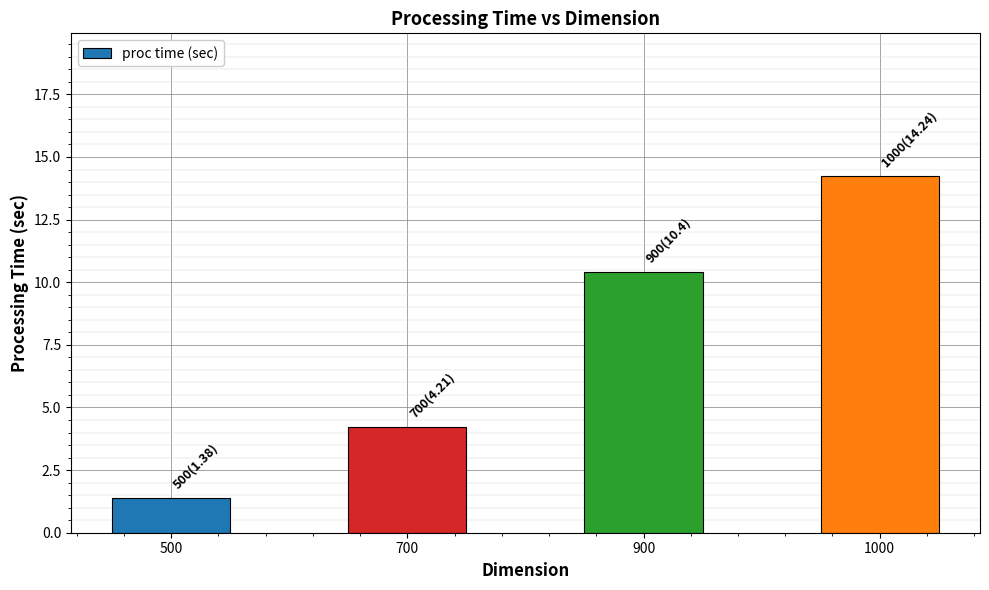

What is the difference between the values at 900 and 700?

6.2